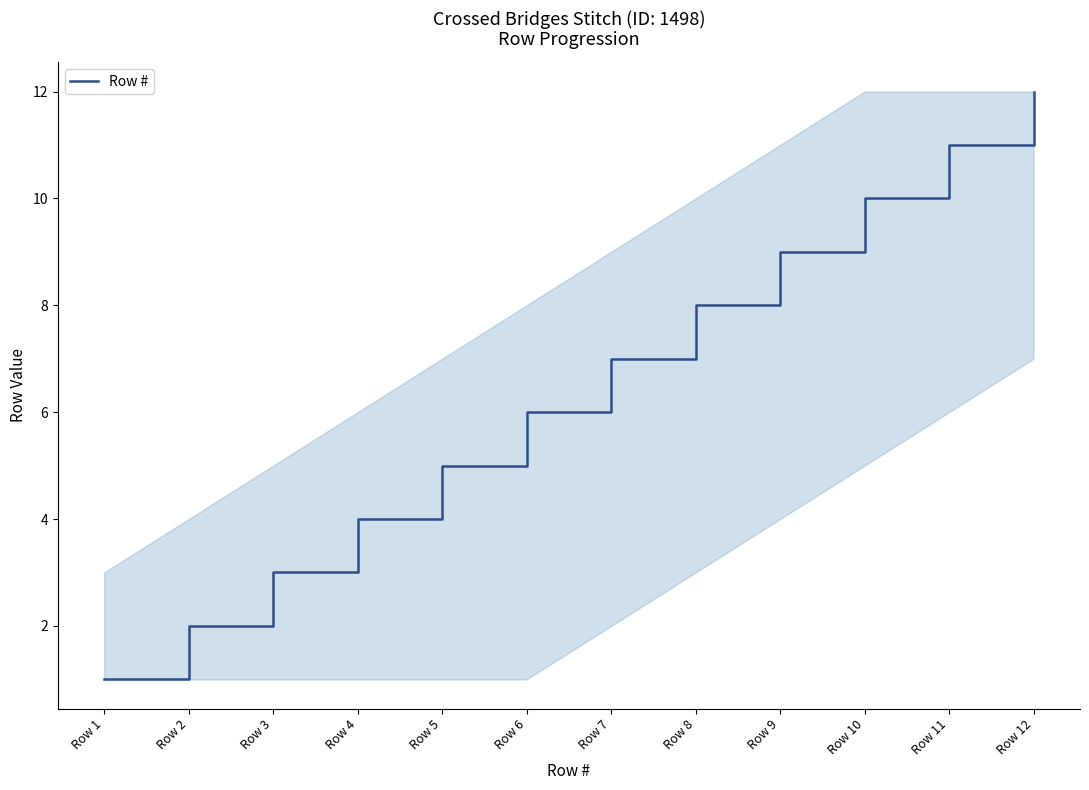

What is the greatest value displayed?

12